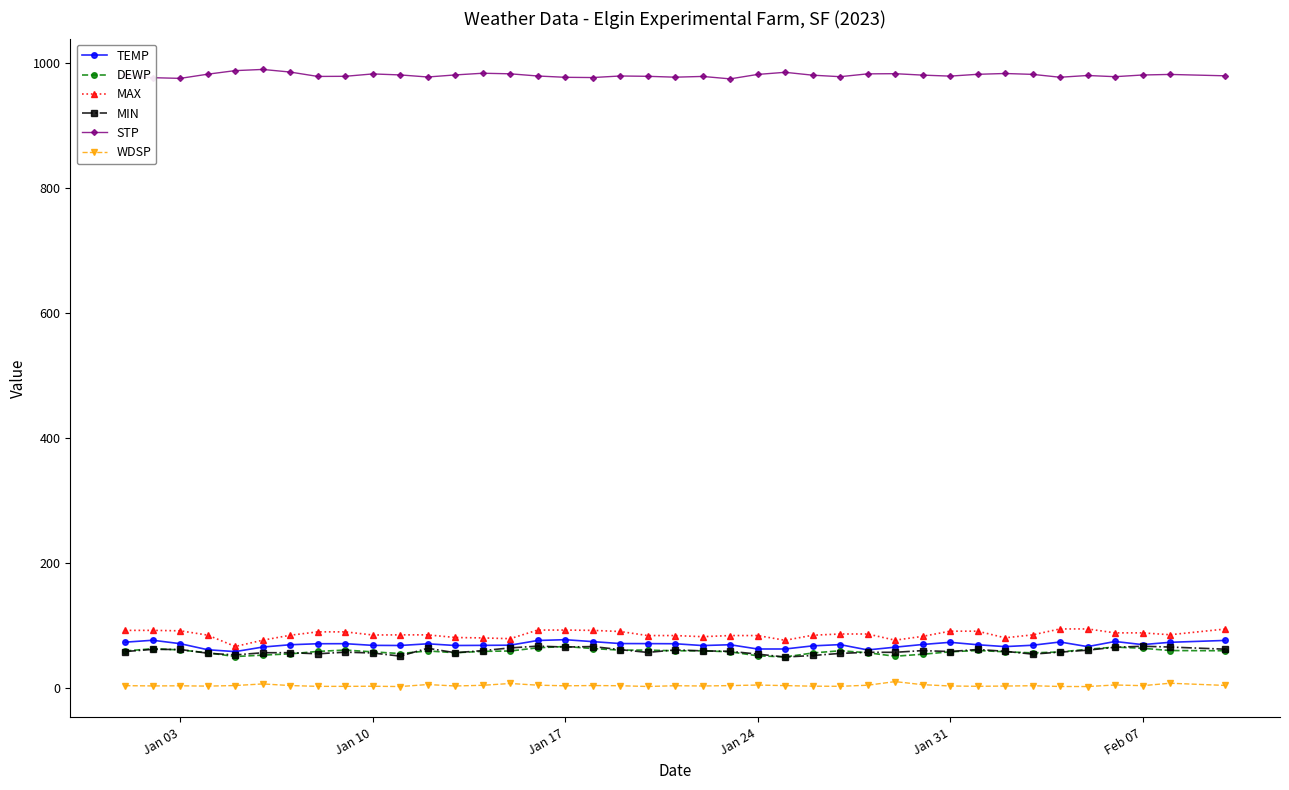

True or false: STP and MIN intersect in this chart.

False